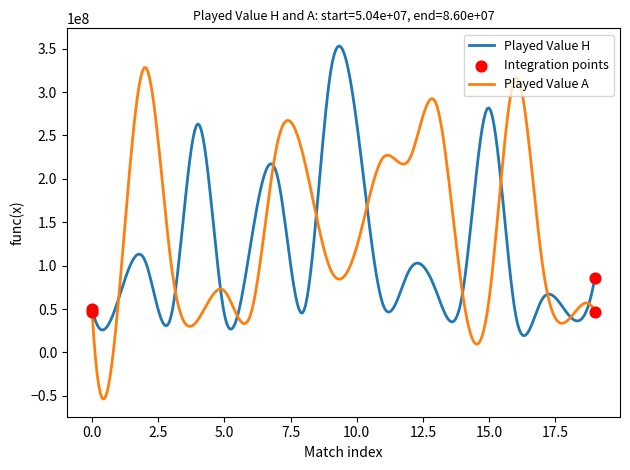

Which series has the largest total across all categories?

Played Value A